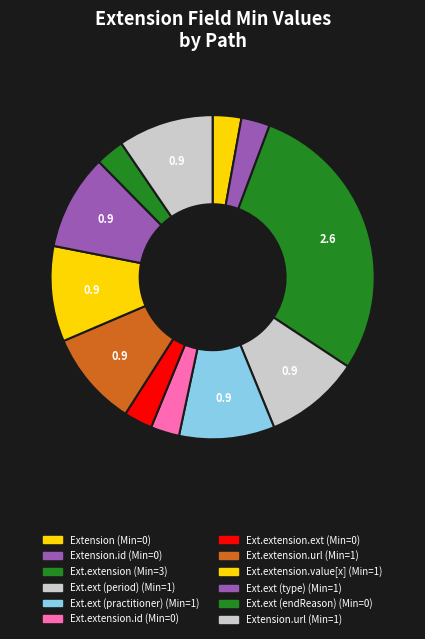

Count the number of slices in the pie.

12